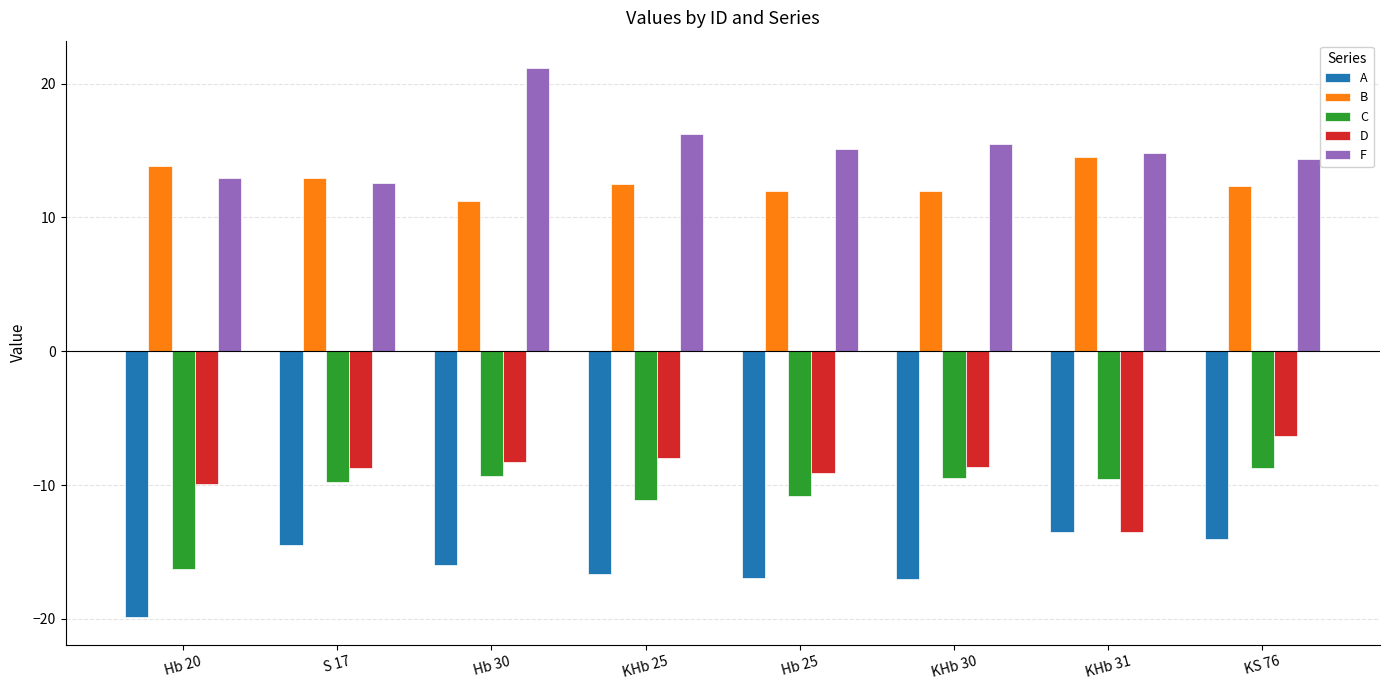

Does the chart contain any negative values?

Yes